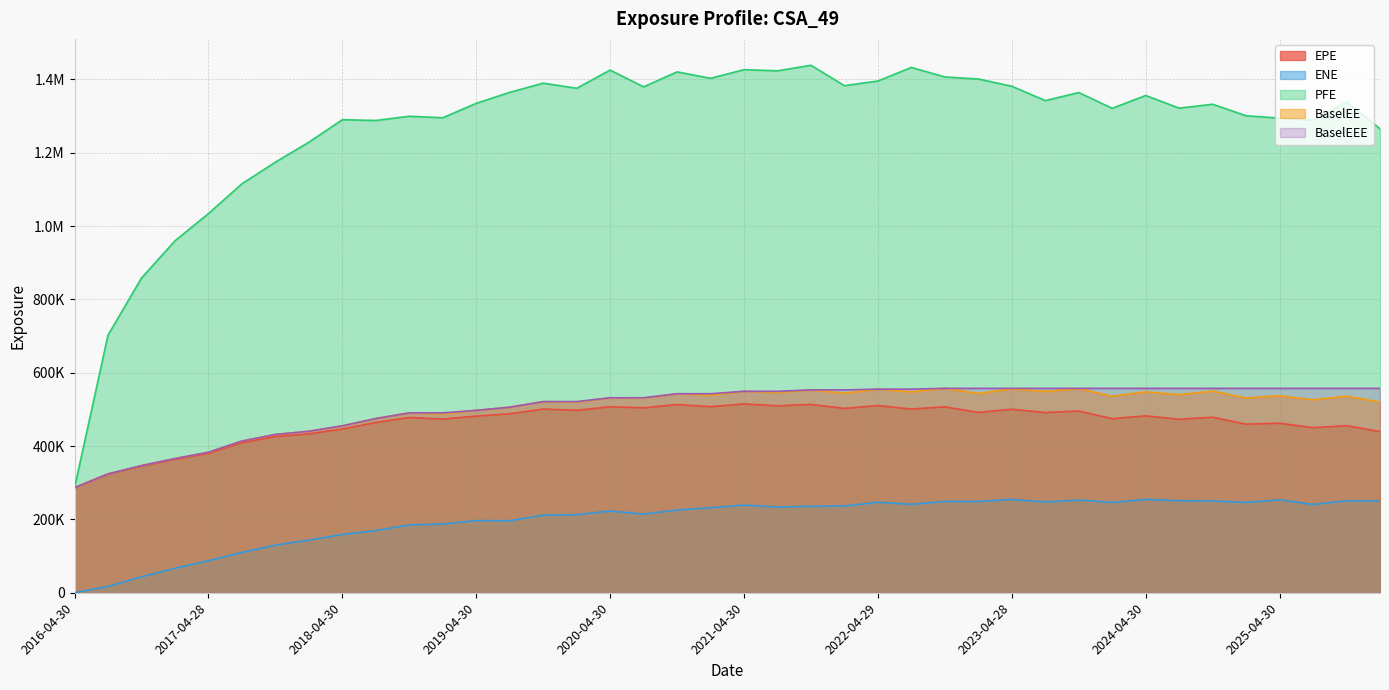

In ENE, how many points are higher than both neighbors (excluding endpoints)?

10